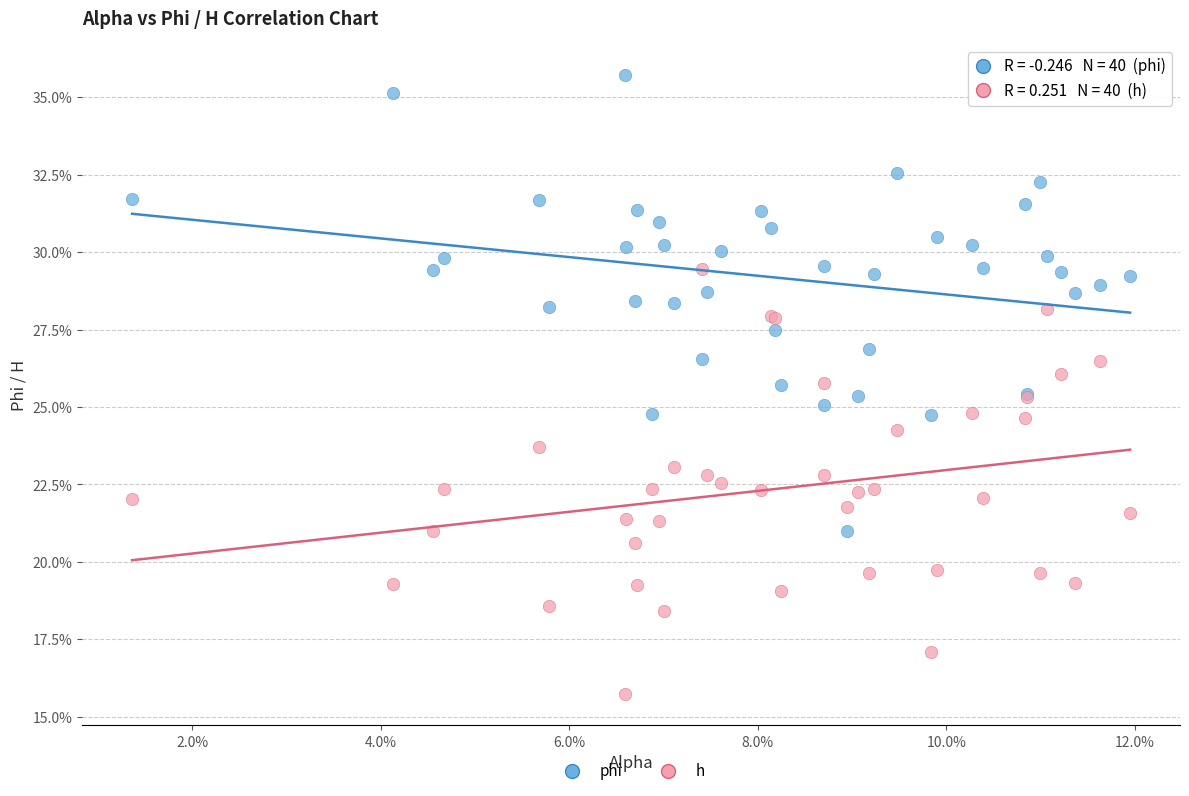

Which series contains the lowest Y value?

h